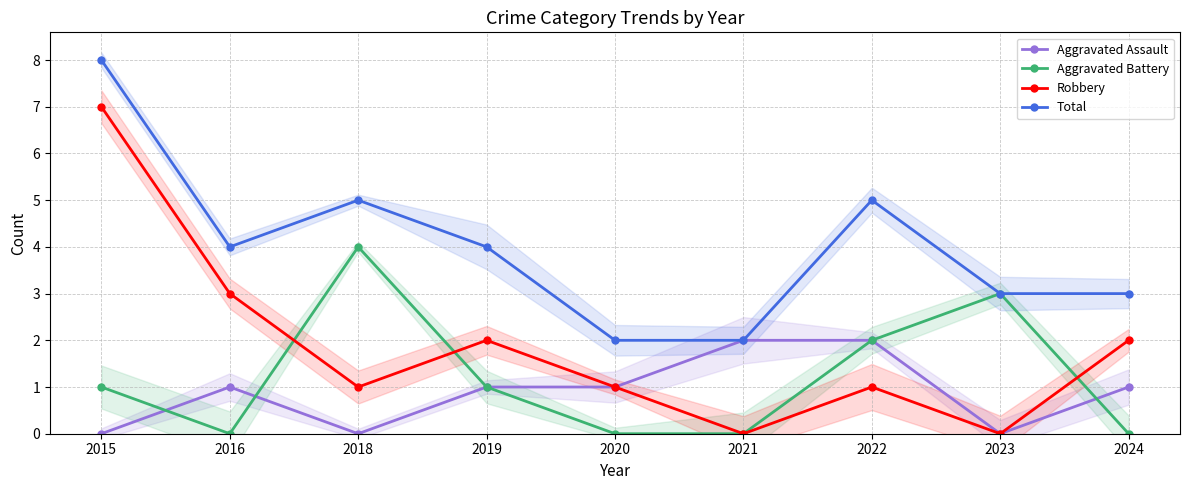

What are all the series names shown in the legend?

Aggravated Assault, Aggravated Battery, Robbery, Total